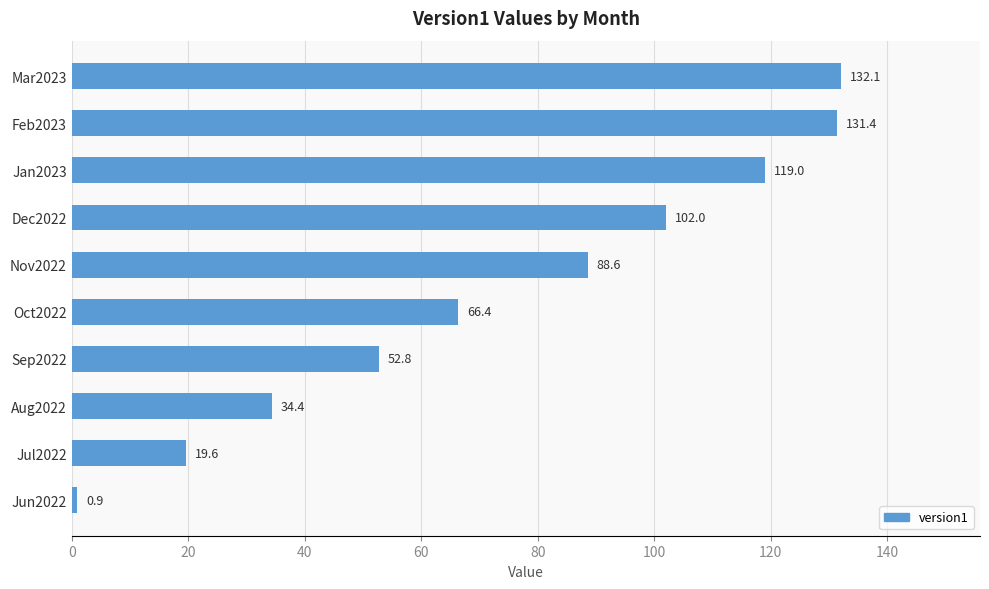

Reading top to bottom, what are all the values shown in this chart?

Mar2023=132.1	Feb2023=131.4	Jan2023=119.0	Dec2022=102.0	Nov2022=88.6	Oct2022=66.4	Sep2022=52.8	Aug2022=34.4	Jul2022=19.6	Jun2022=0.9